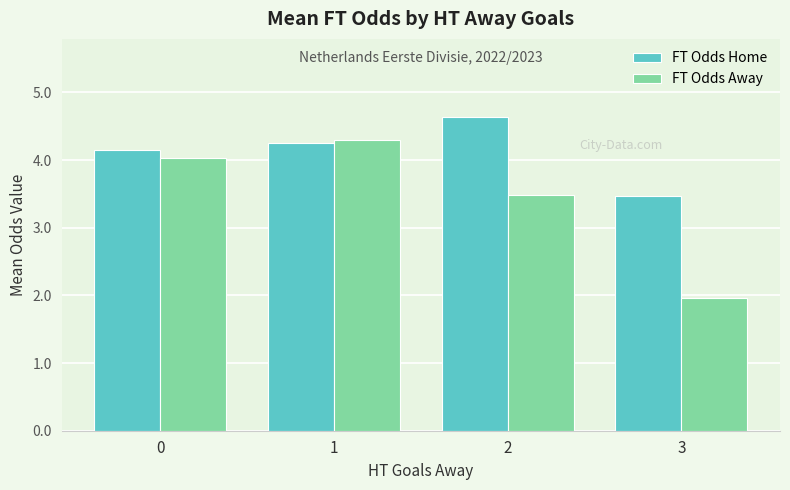

List the series in order of their peak value, highest first.

FT Odds Home, FT Odds Away